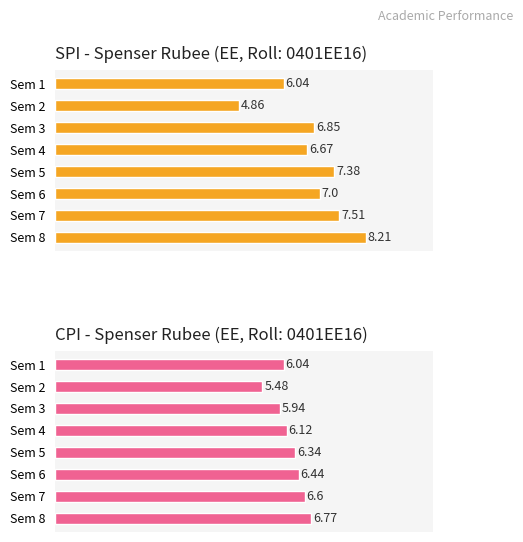

Reading right to left, what are all the values shown in this chart?

SPI: 8.2	7.5	7.0	7.4	6.7	6.8	4.9	6.0
CPI: 6.8	6.6	6.4	6.3	6.1	5.9	5.5	6.0